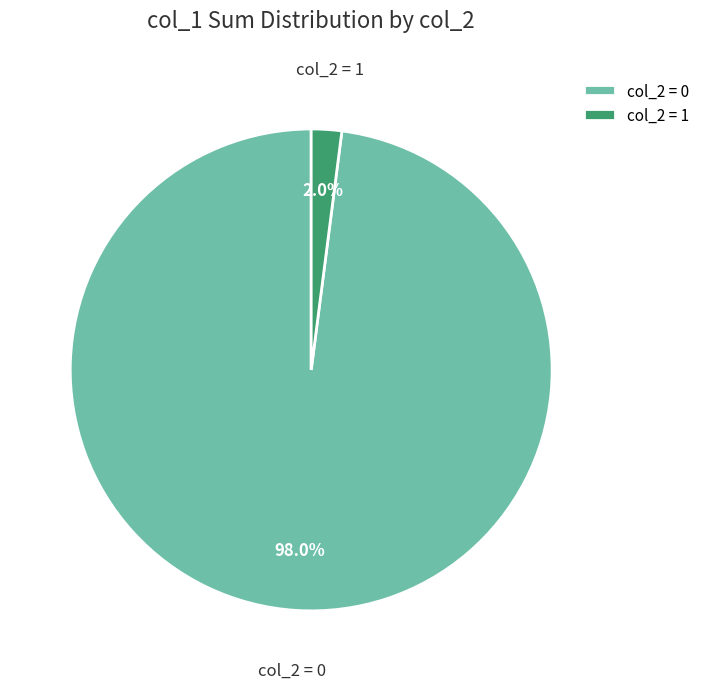

Do col_2 = 1 and col_2 = 0 together represent more than half of the pie?

Yes